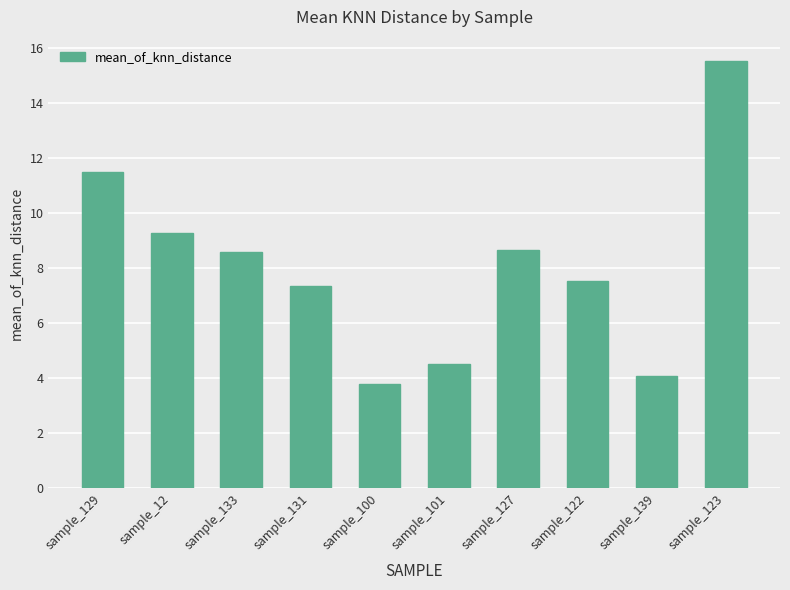

How many series are shown in this chart?

1